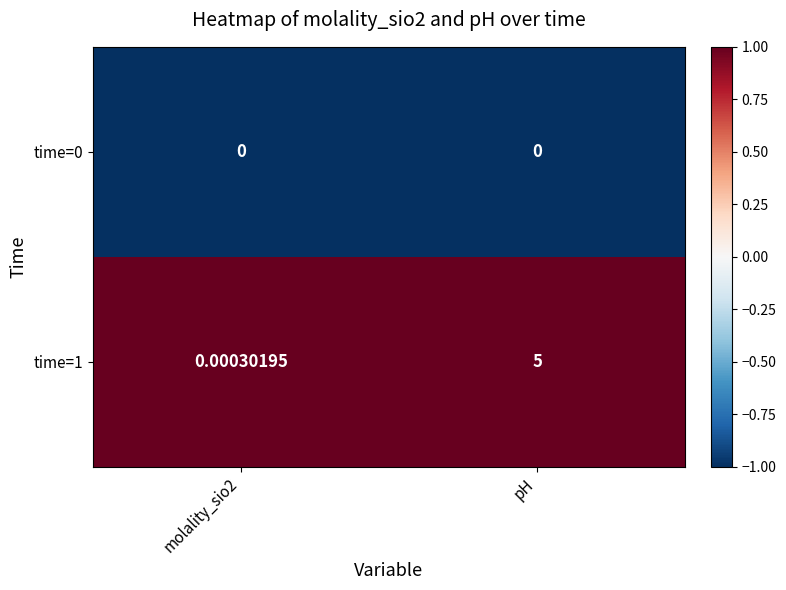

Is the value of time=0 at molality_sio2 greater than the value of time=1 at molality_sio2?

No